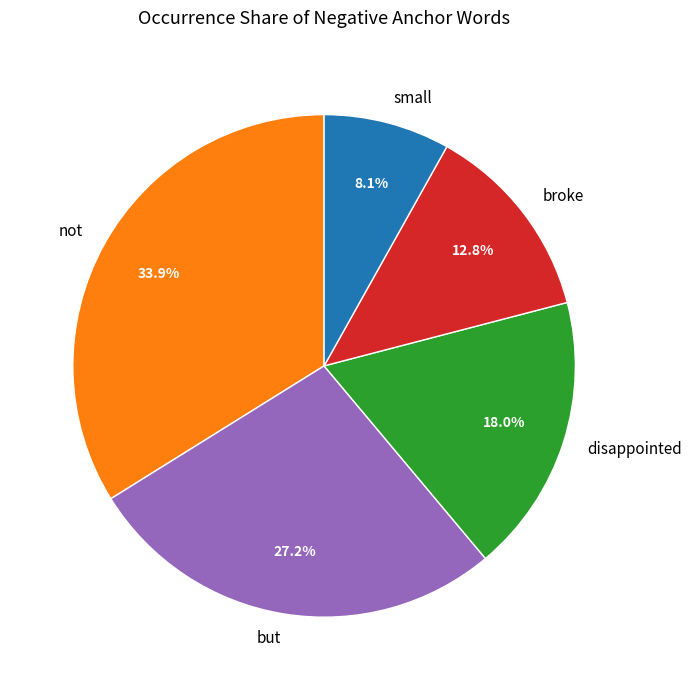

The not slice represents 15% of the pie. True or false?

False